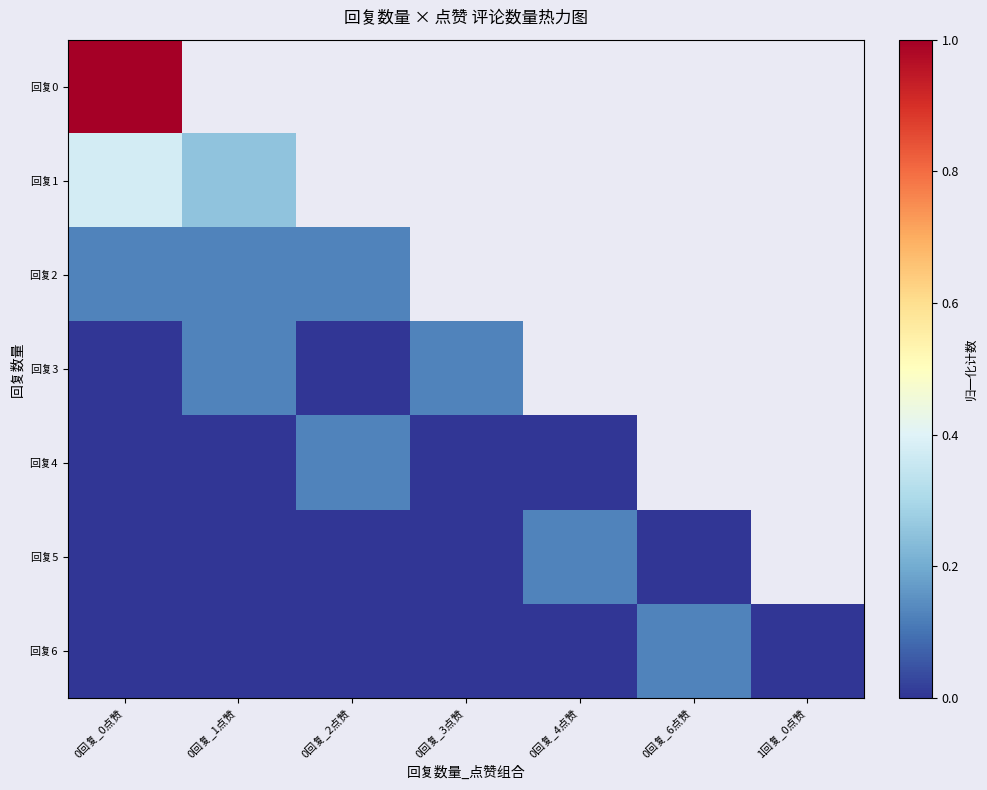

Which has a higher value, 0回复_3点赞 or 0回复_4点赞?

0回复_3点赞